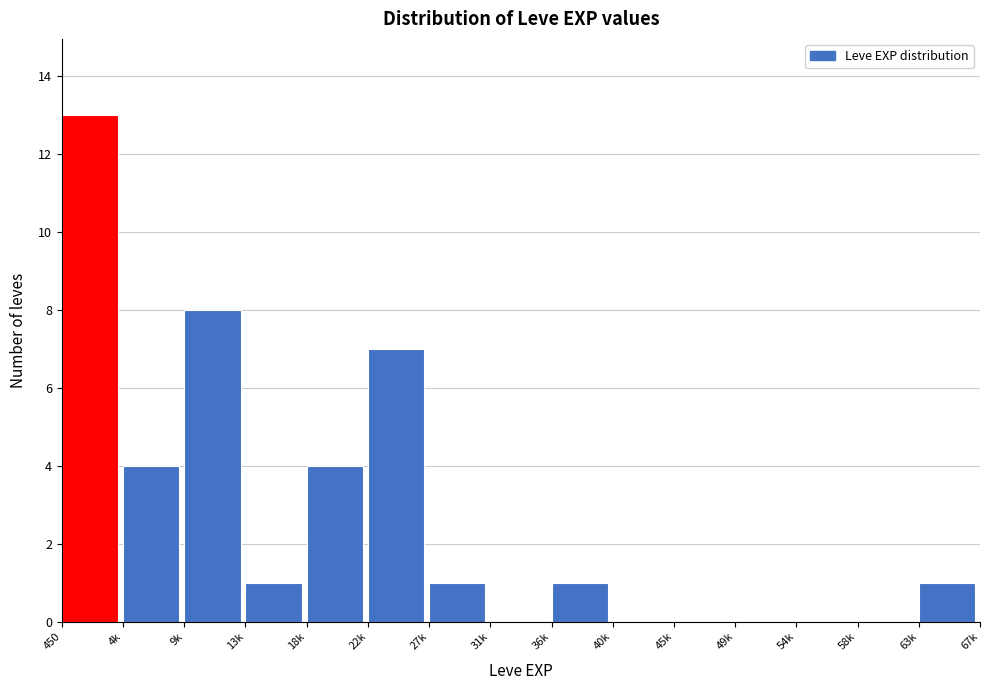

Reading left to right, transcribe all the data shown in this chart.

450=13	4k=4	9k=8	13k=1	18k=4	22k=7	27k=1	31k=0	36k=1	40k=0	45k=0	49k=0	54k=0	58k=0	63k=1